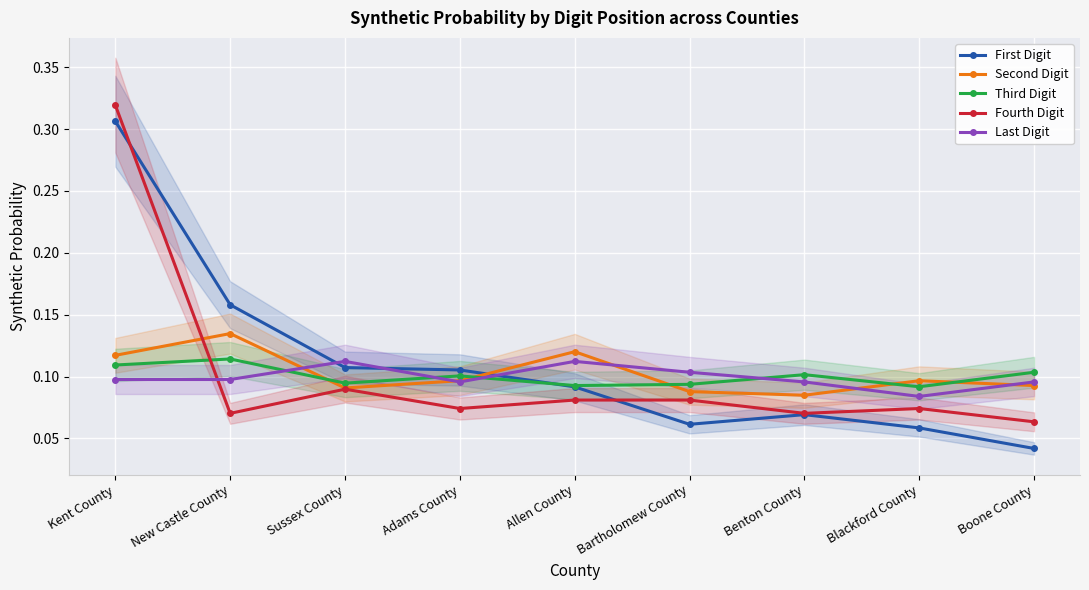

What is the sum of the Last Digit values at Allen County and Benton County?

0.2